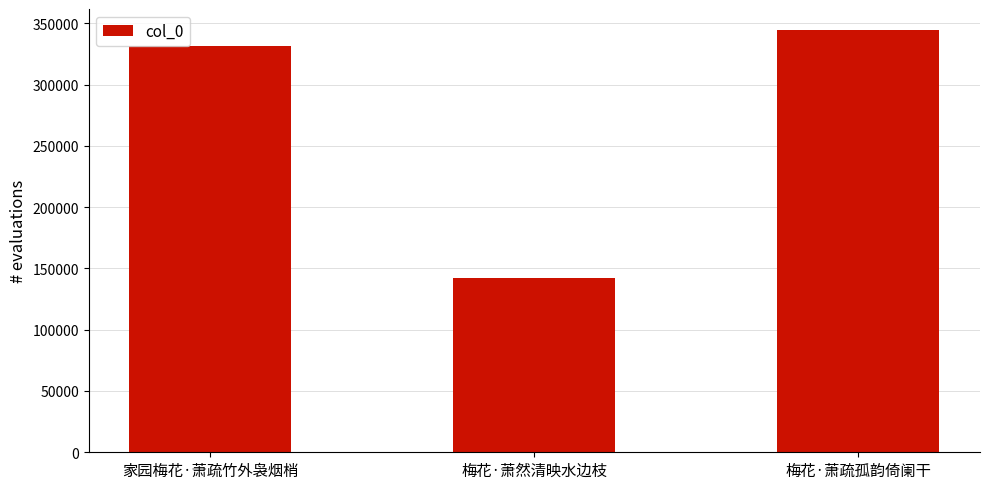

Reading left to right, what are all the values shown in this chart?

家园梅花·萧疏竹外袅烟梢=331393	梅花·萧然清映水边枝=142461	梅花·萧疏孤韵倚阑干=344375